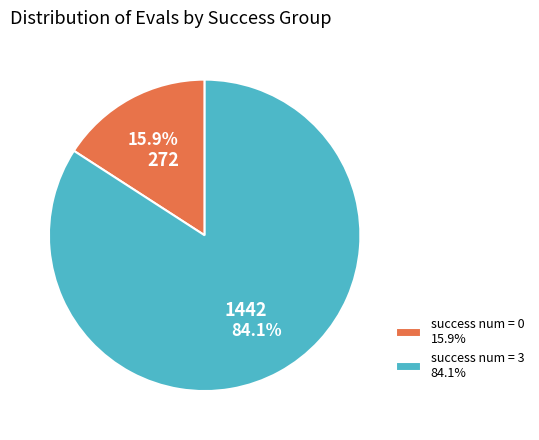

Between success num = 3 84.1% and success num = 0 15.9%, which is larger?

success num = 3 84.1%